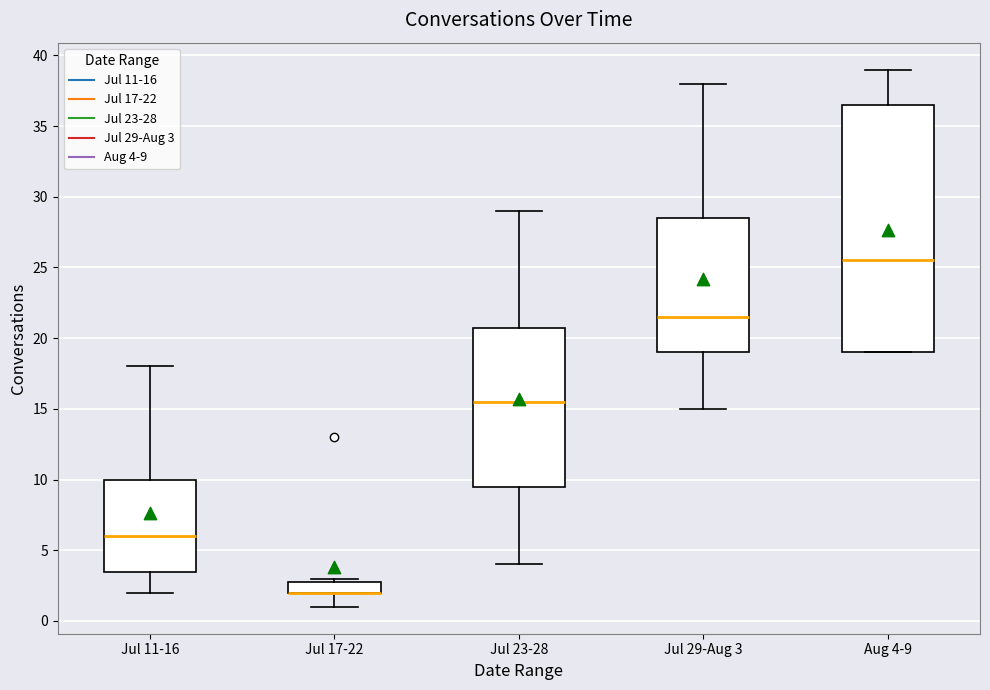

Reading left to right, read every box against the y-axis: the position of its median line, the range the box covers, and the ends of its whiskers. The values are not printed on the chart, so give them approximately, as read against the axis.

Jul 11-16: median 6.0, box 3.5 to 10.0, whiskers 2.0 to 18.0
Jul 17-22: median 2.0 (drawn on the box's lower edge), box 2.0 to 3.0, whiskers 1.0 to 3.0 (just above the box's upper edge)
Jul 23-28: median 15.5, box 9.5 to 21.0, whiskers 4.0 to 29.0
Jul 29-Aug 3: median 21.5, box 19.0 to 28.5, whiskers 15.0 to 38.0
Aug 4-9: median 25.5, box 19.0 to 36.5, whiskers 19.0 to 39.0